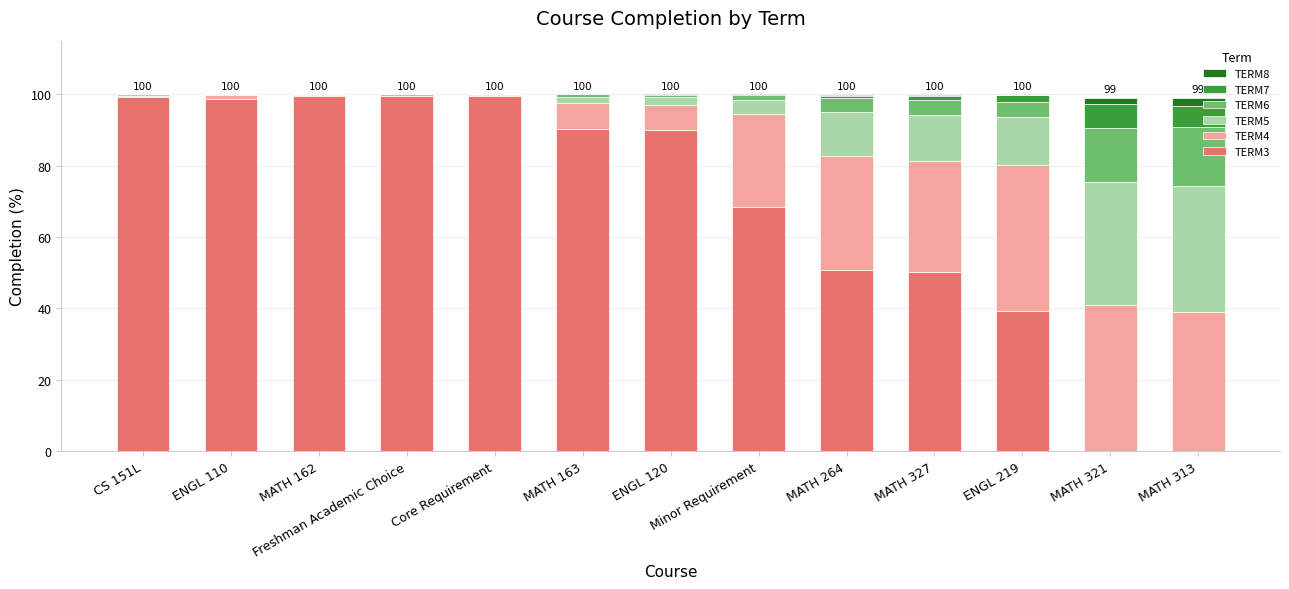

Are the bars grouped side by side (vs. stacked)?

No